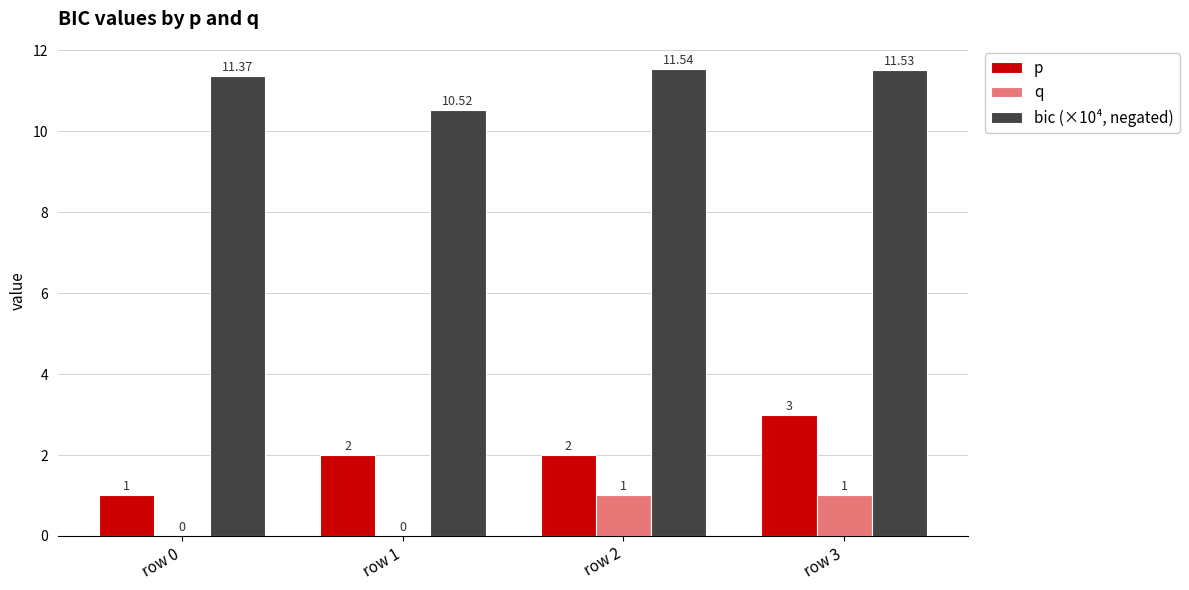

Reading left to right, what are all the values shown in this chart?

p: row 0=1.0	row 1=2.0	row 2=2.0	row 3=3.0
q: row 0=0.0	row 1=0.0	row 2=1.0	row 3=1.0
bic (×10⁴, negated): row 0=11.4	row 1=10.5	row 2=11.5	row 3=11.5